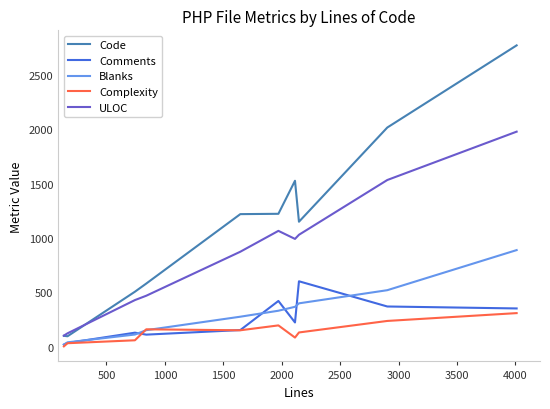

Rank the series by their maximum value, from highest to lowest.

Code, ULOC, Blanks, Comments, Complexity